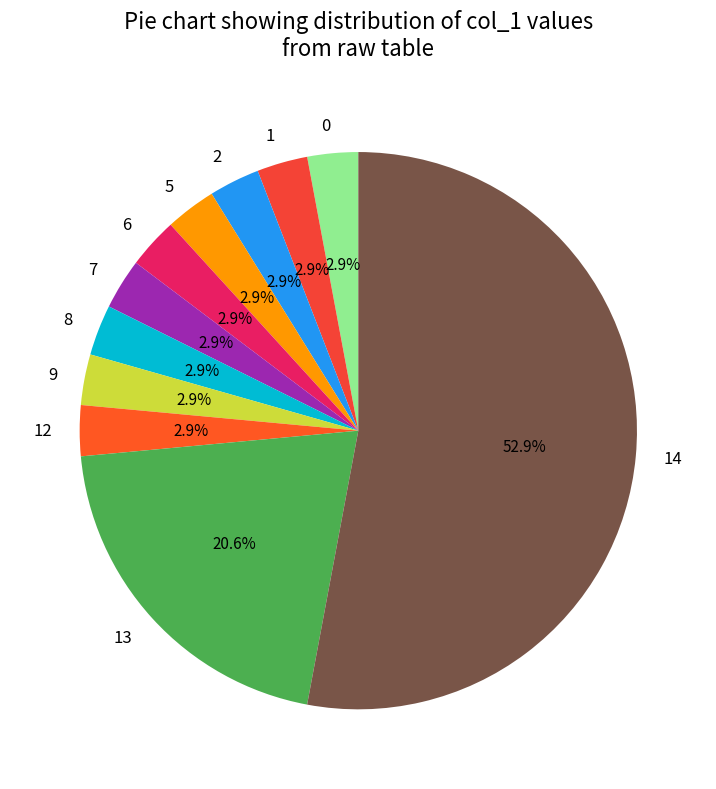

Do 5 and 7 together represent more than half of the pie?

No